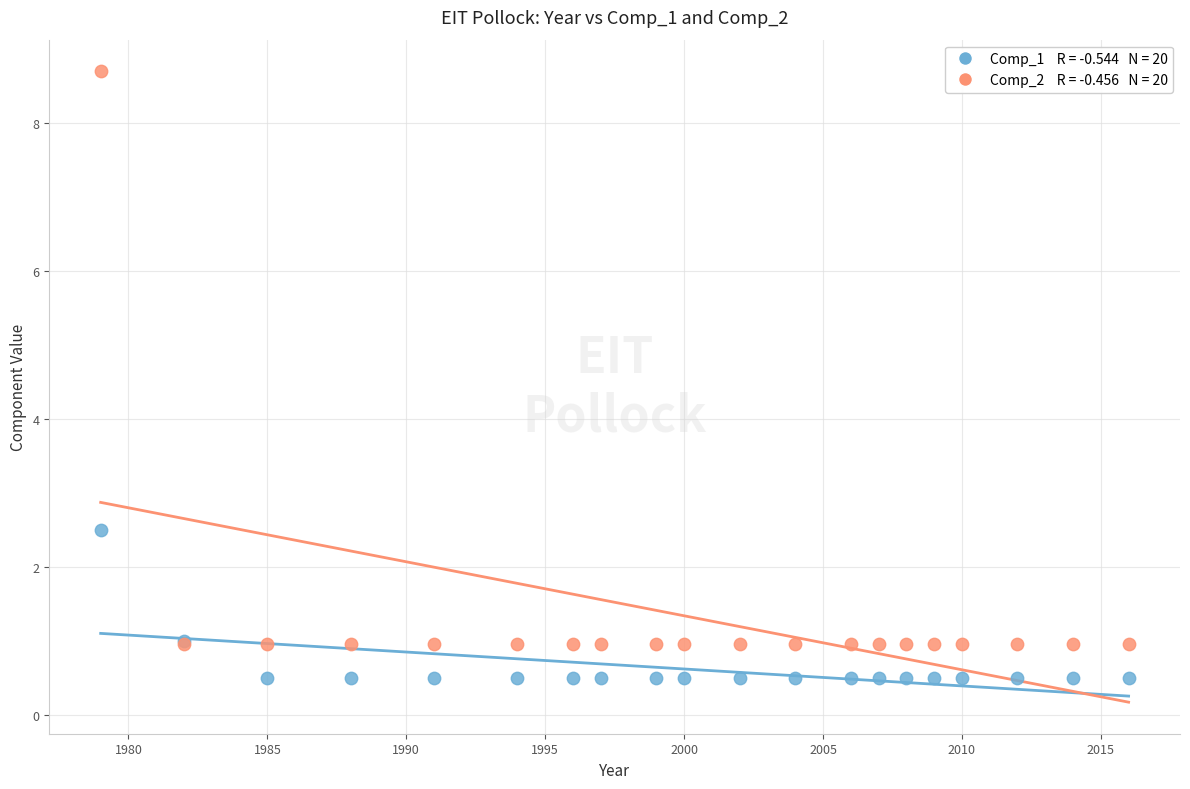

Across all series, what Y value is closest to 4?

2.5